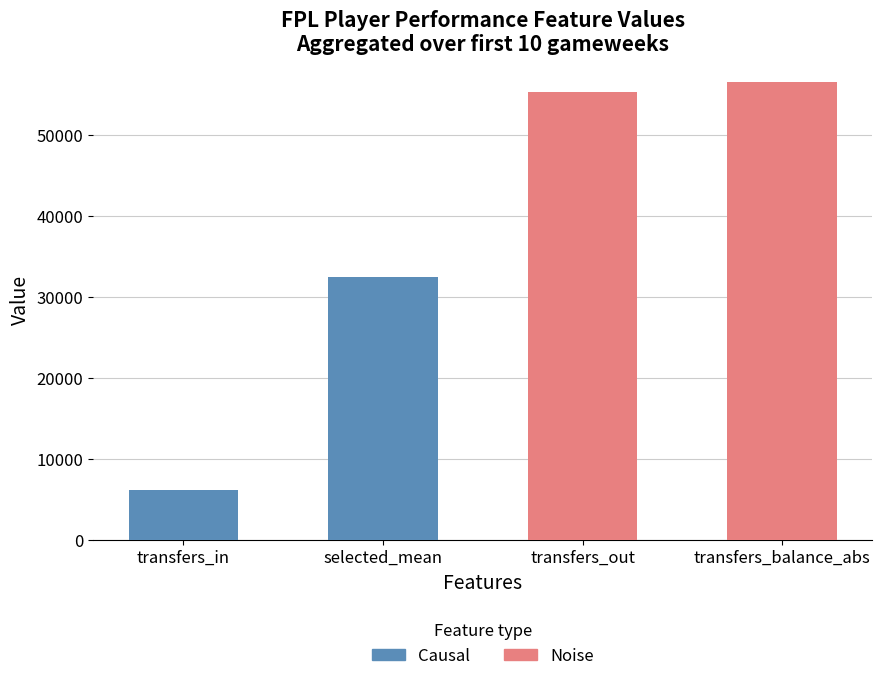

Are the bars grouped side by side (vs. stacked)?

No